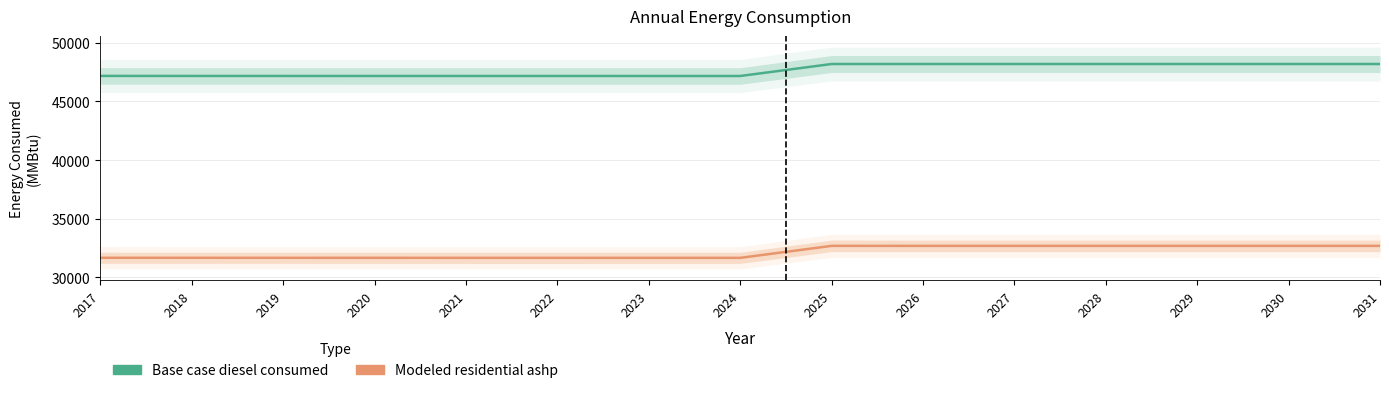

How many interior local peaks does the Modeled residential ashp series have?

1